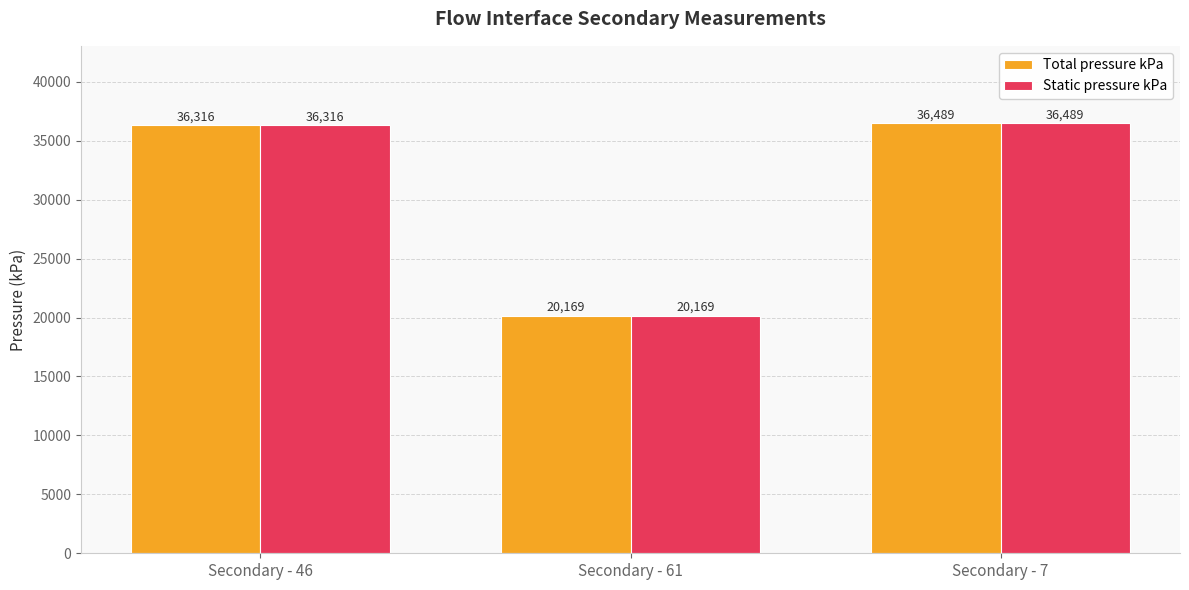

How many values in the Total pressure kPa series exceed 36316?

2